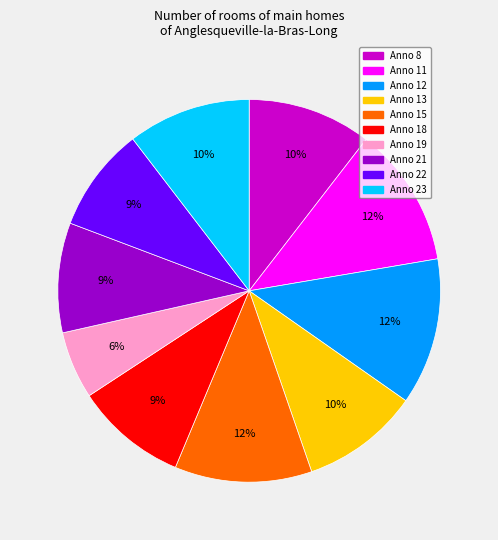

To the nearest percent, what is the average slice percentage?

10%